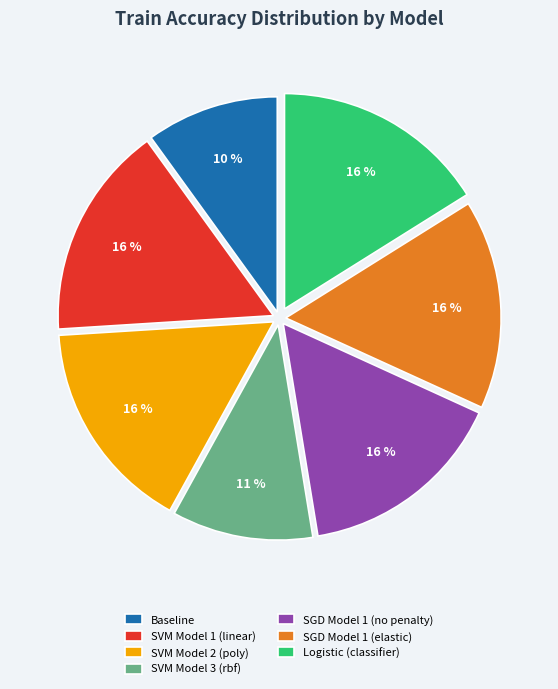

What percentage is the SGD Model 1 (elastic) slice, to the nearest percent?

16%